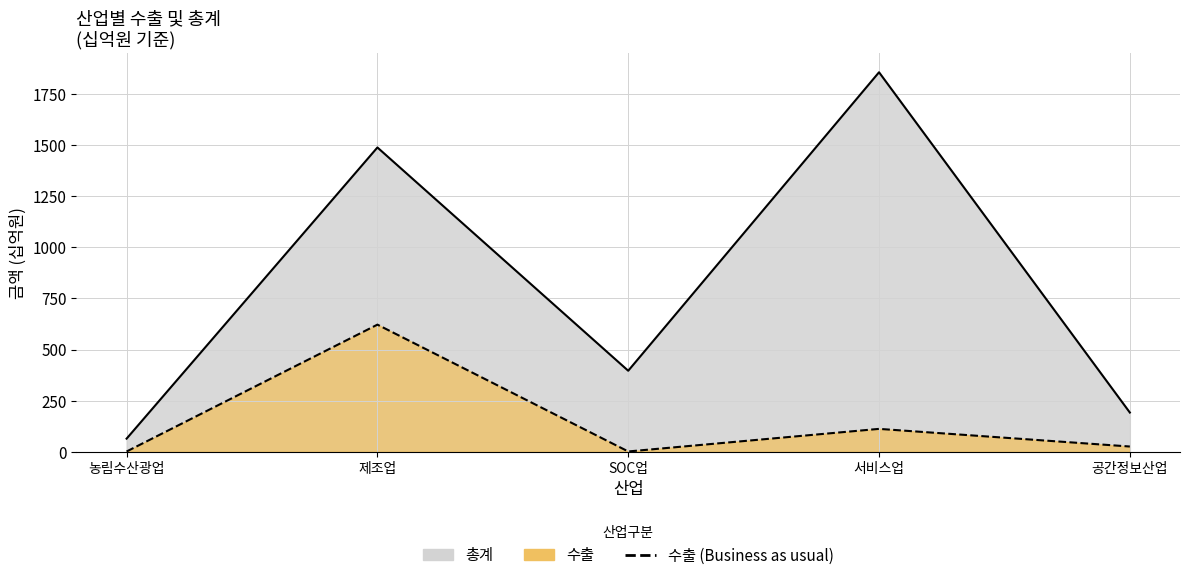

The chart shows a value of 1.2 at 농림수산광업. True or false?

True